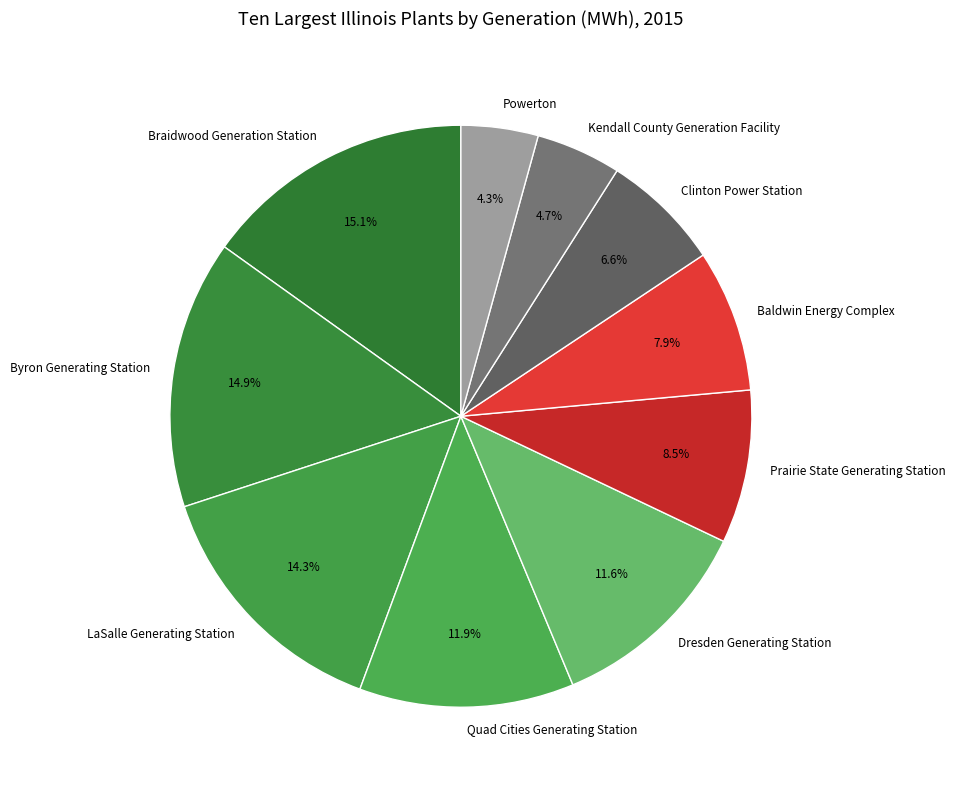

To the nearest percent, what percentage of the pie is Braidwood Generation Station?

15%